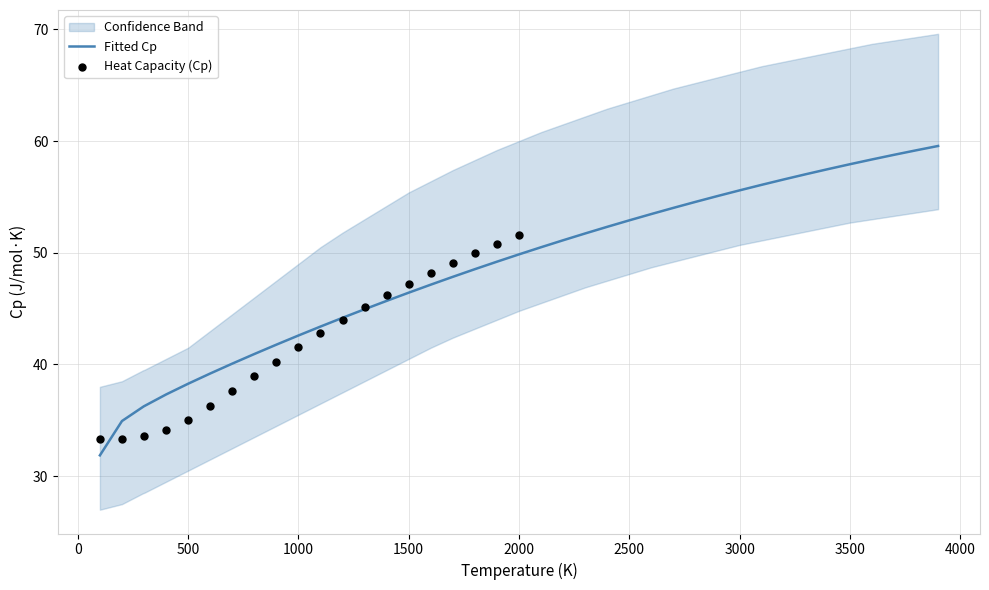

Which has a higher value, 1000 or 3000?

3000